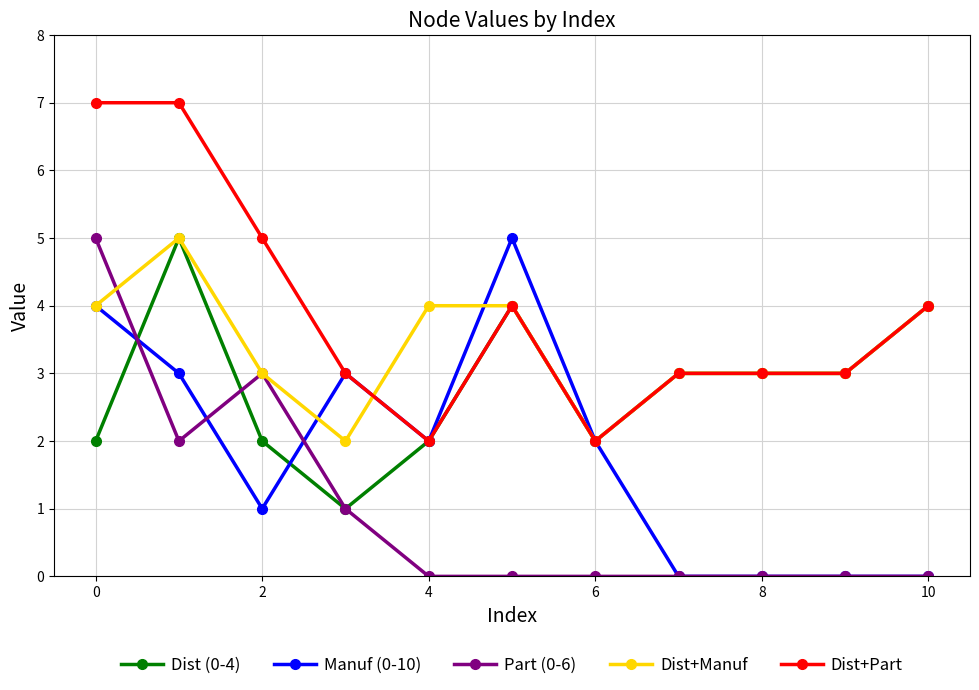

What is the maximum value for Dist+Part?

7